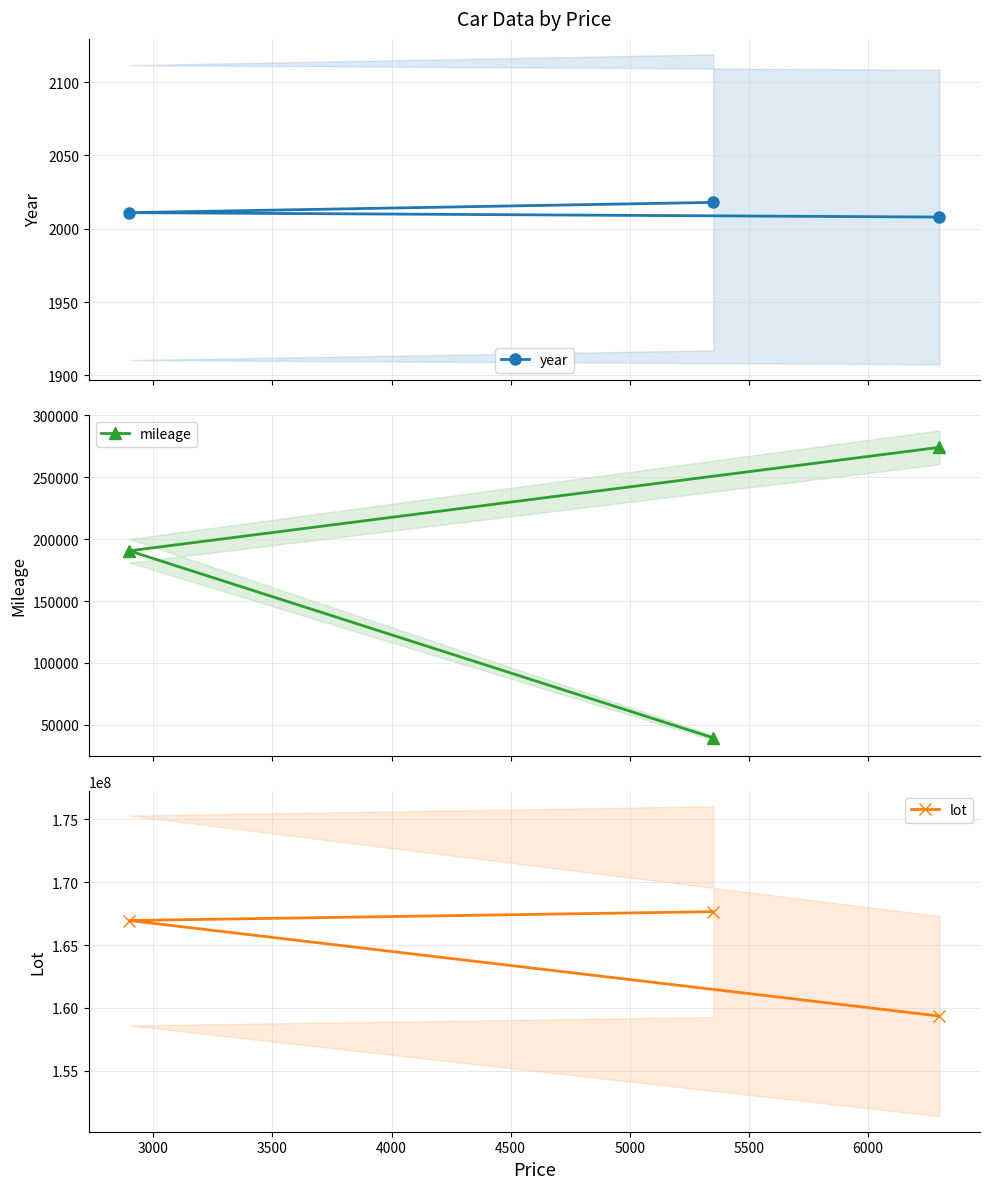

What is the lowest value of the year series?

2008